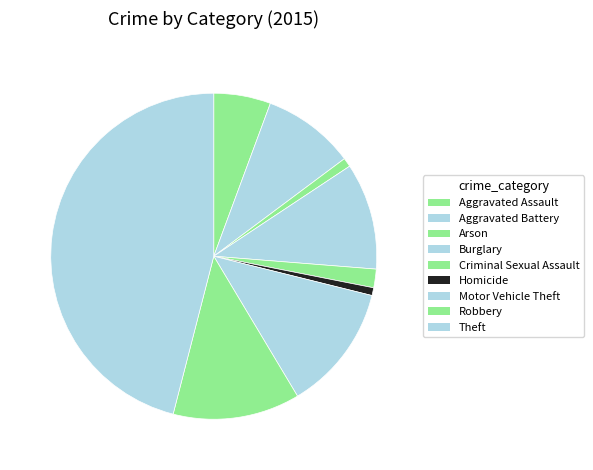

To the nearest percent, what is the difference between the largest and smallest slice percentages?

45%